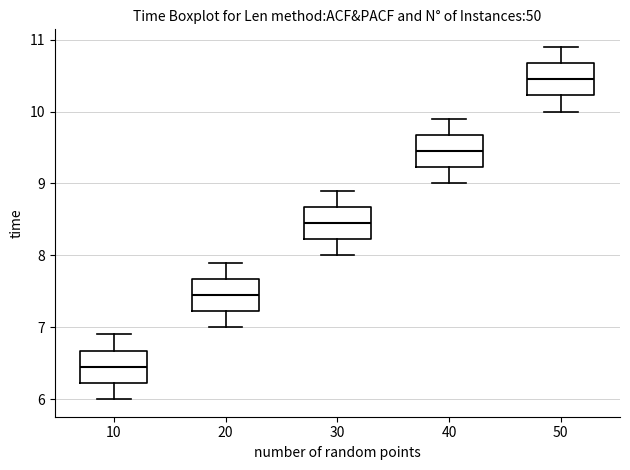

Reading left to right, read every box against the y-axis: the position of its median line, the range the box covers, and the ends of its whiskers. The values are not printed on the chart, so give them approximately, as read against the axis.

10: median 6.5, box 6.2 to 6.7, whiskers 6.0 to 6.9
20: median 7.5, box 7.2 to 7.7, whiskers 7.0 to 7.9
30: median 8.5, box 8.2 to 8.7, whiskers 8.0 to 8.9
40: median 9.5, box 9.2 to 9.7, whiskers 9.0 to 9.9
50: median 10.5, box 10.2 to 10.7, whiskers 10.0 to 10.9